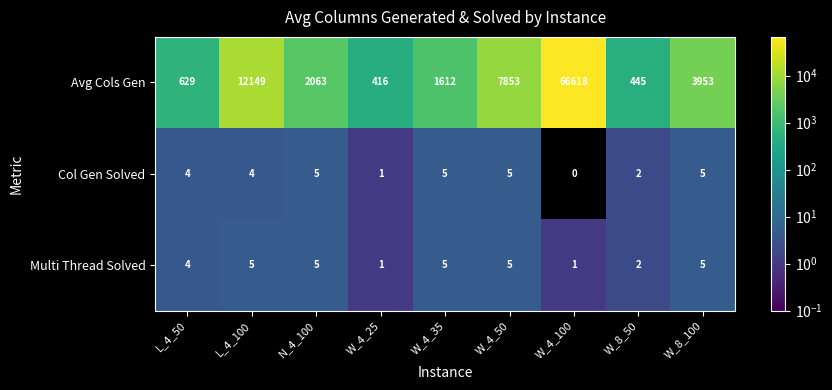

True or false: Avg Cols Gen has a value of 629 at L_4_50.

True